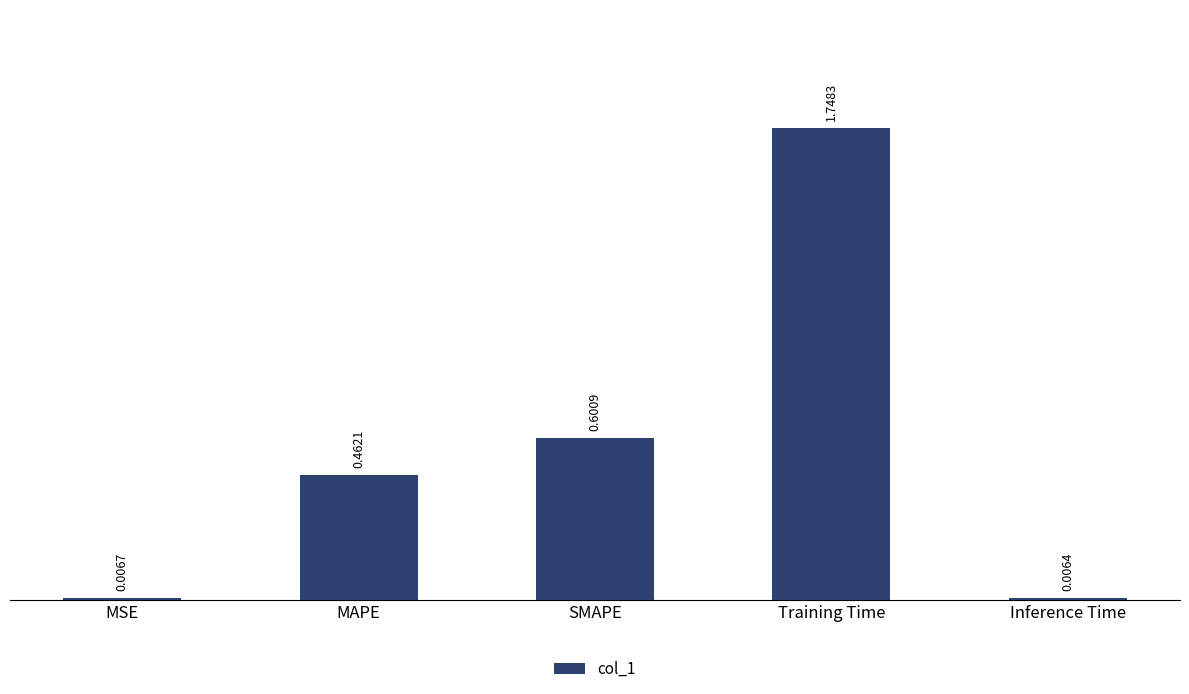

Which has a higher value, MSE or MAPE?

MAPE